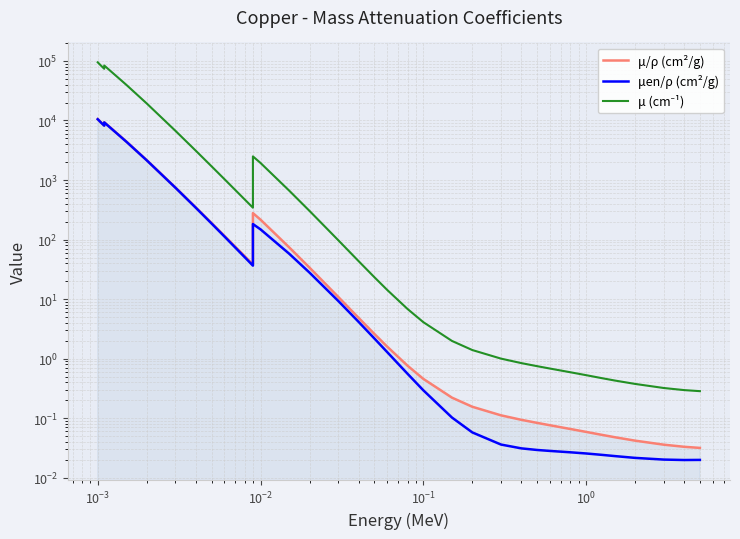

True or false: μ/ρ (cm²/g) and μ (cm⁻¹) cross at least once.

False